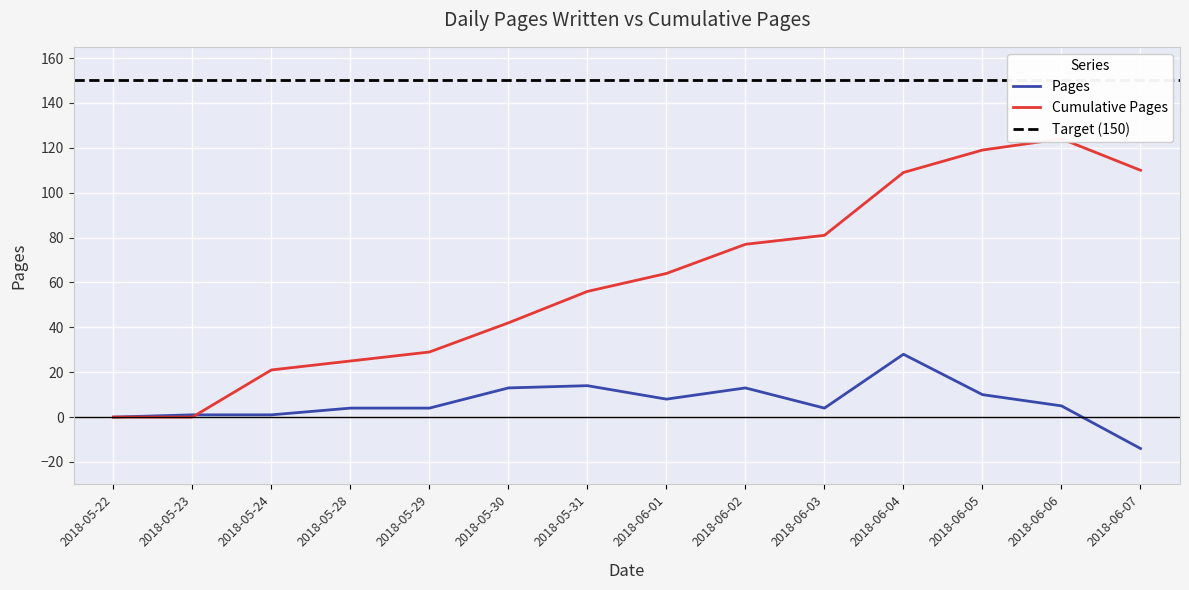

Between which two adjacent categories do Pages and Cumulative Pages first intersect?

2018-05-23 and 2018-05-24